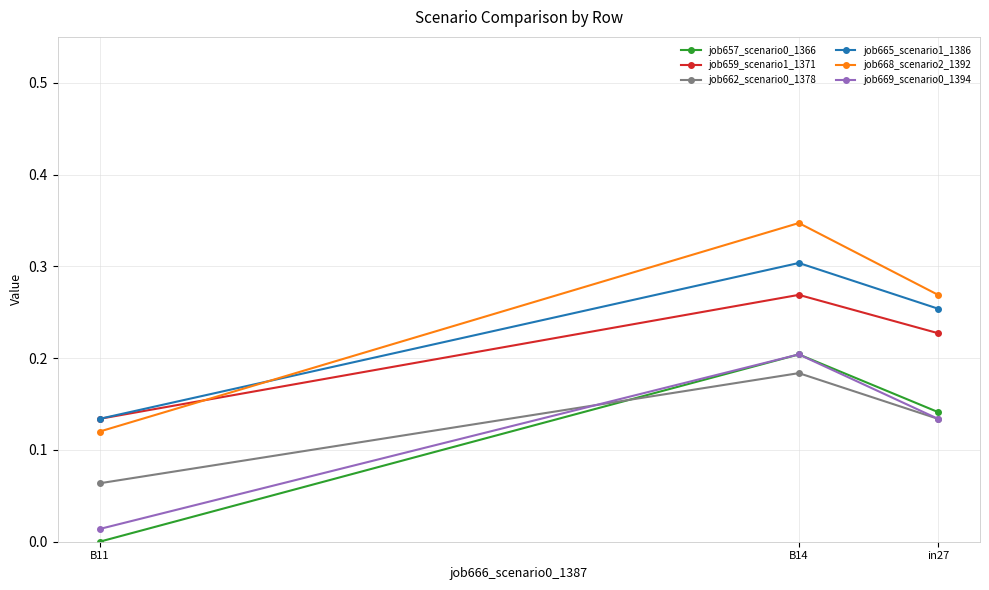

What is the approximate value of job662_scenario0_1378 at in27?

0.1